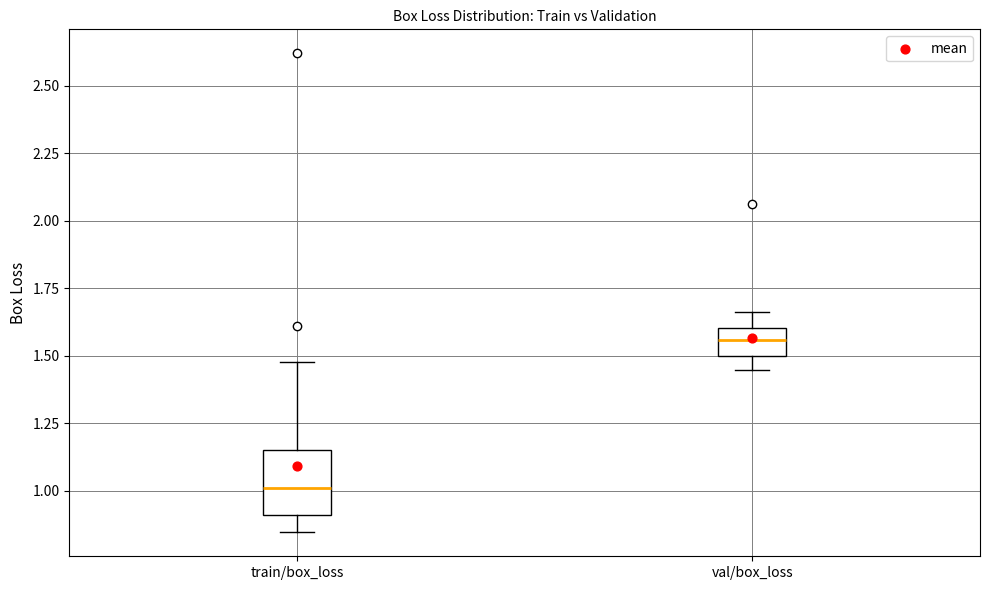

Reading left to right, transcribe this box plot: for each box, give where its median line is, the range the box spans, and where its two whiskers end, as read against the y-axis. The values are not printed on the chart, so give them approximately, as read against the axis.

train/box_loss: median 1.00, box 0.90 to 1.15, whiskers 0.85 to 1.50
val/box_loss: median 1.55, box 1.50 to 1.60, whiskers 1.45 to 1.65